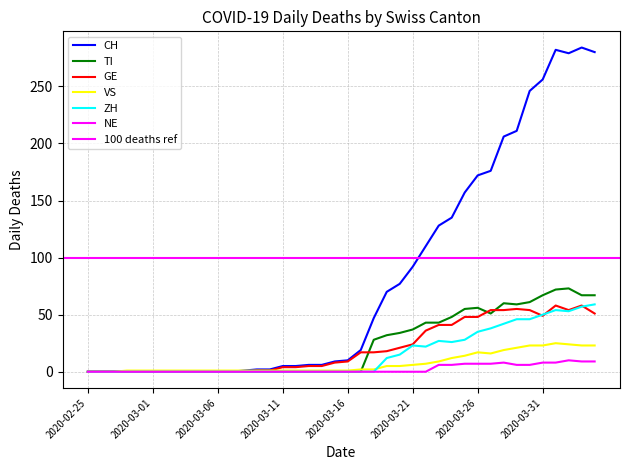

Count the number of data series in this chart.

6